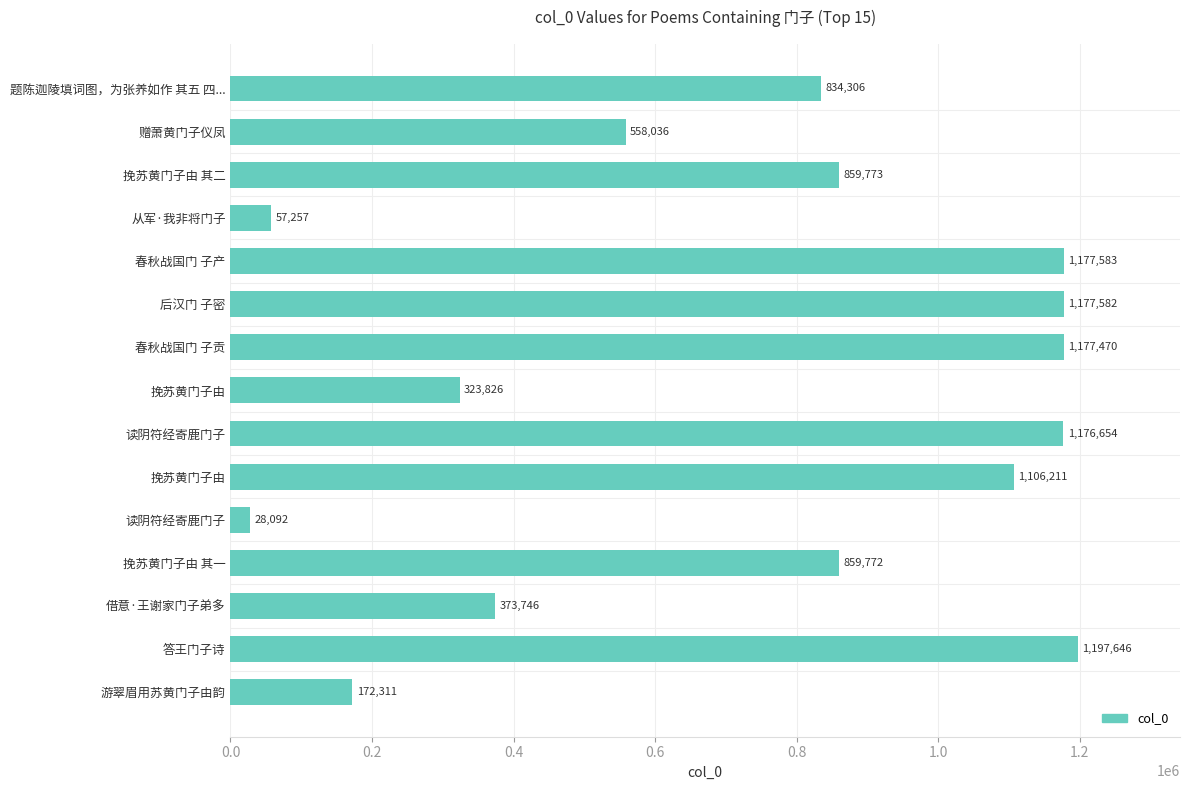

What is the difference between the maximum and minimum values?

1169554